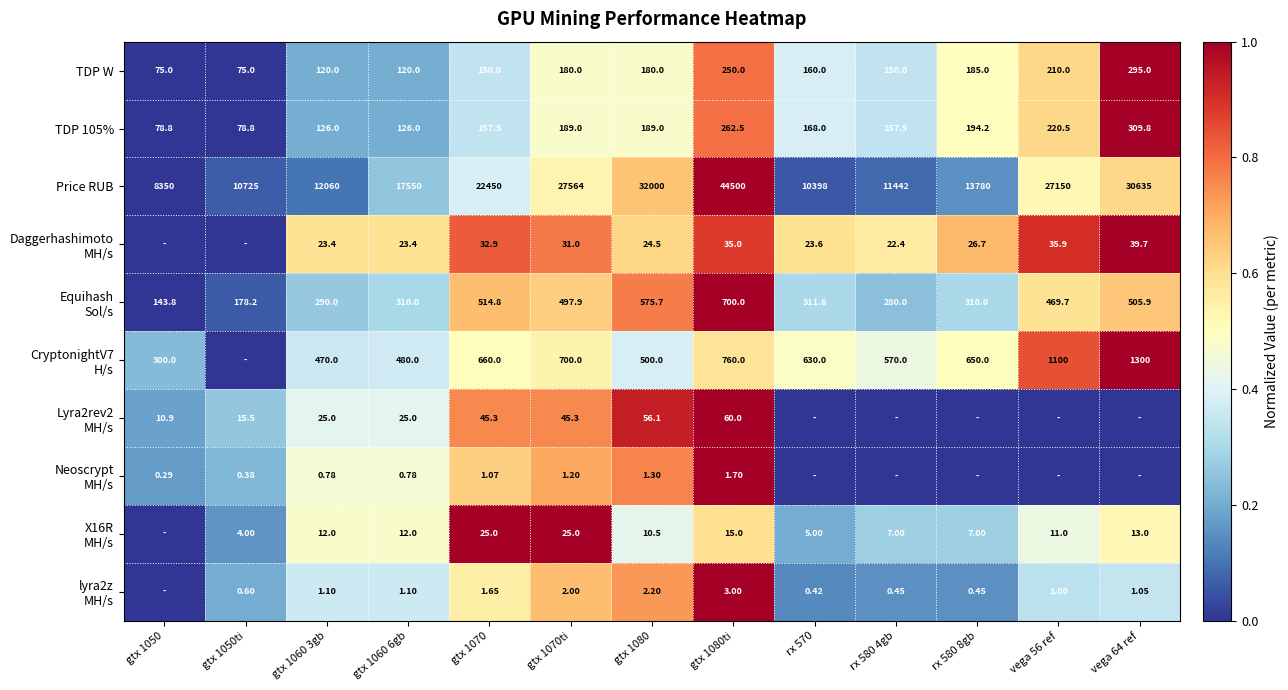

Which category has the highest value in the Lyra2rev2 MH/s series?

gtx 1080ti